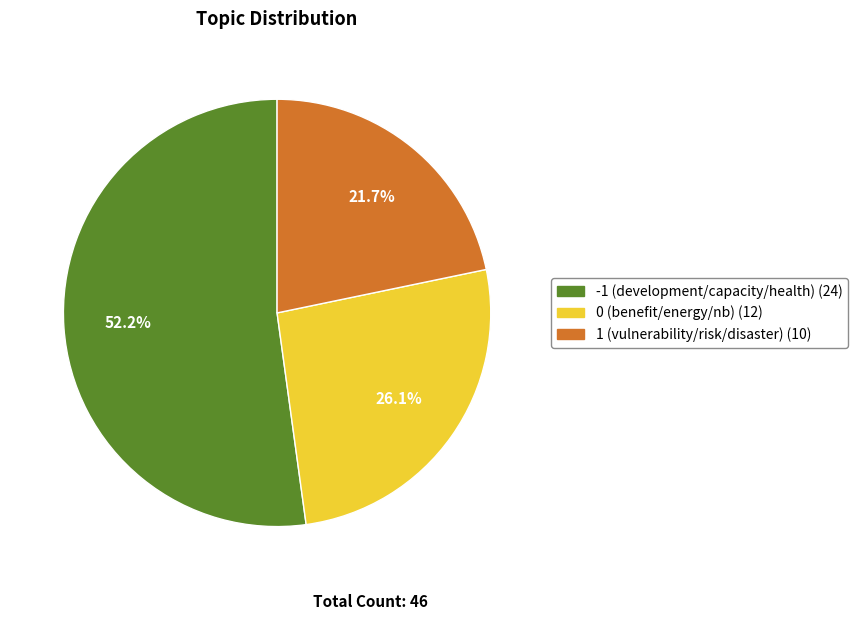

How many segments does this pie chart have?

3